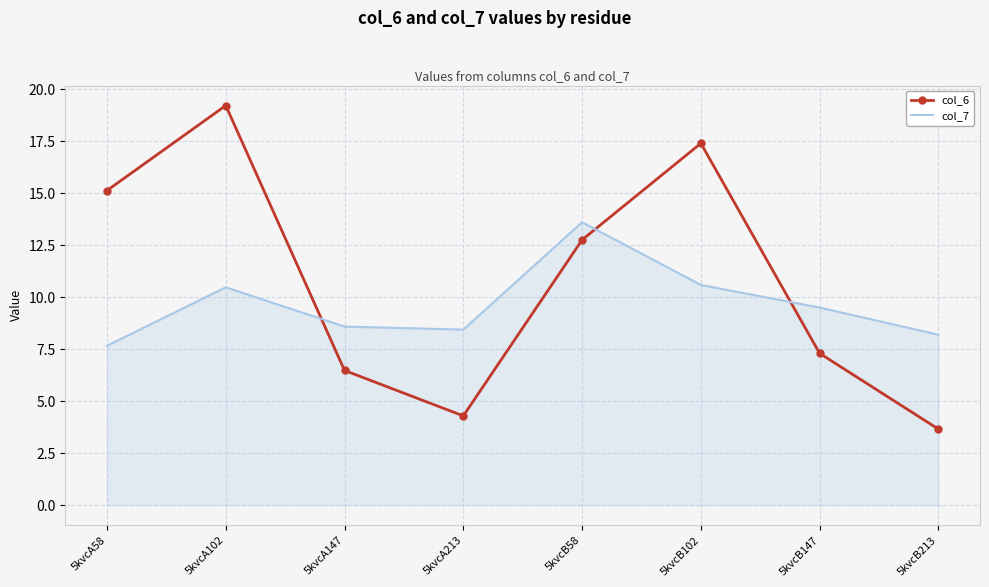

What is the difference between the maximum and minimum values in the col_7 series?

5.9